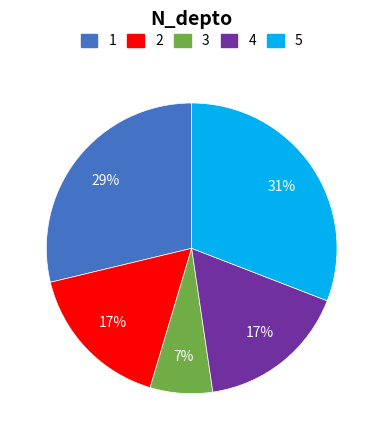

To the nearest percent, what is the difference between the largest and smallest slice percentages?

24%